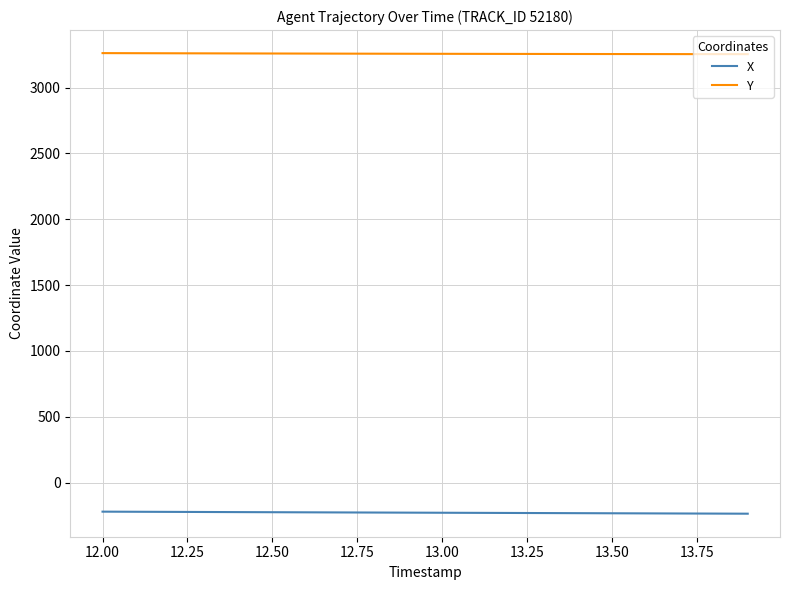

What is the maximum value for Y?

3261.2